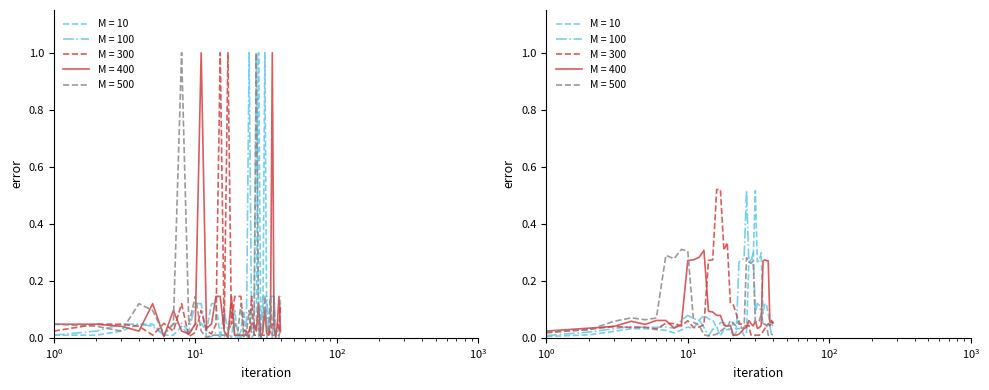

What are all the series names shown in the legend?

M = 10, M = 100, M = 300, M = 400, M = 500